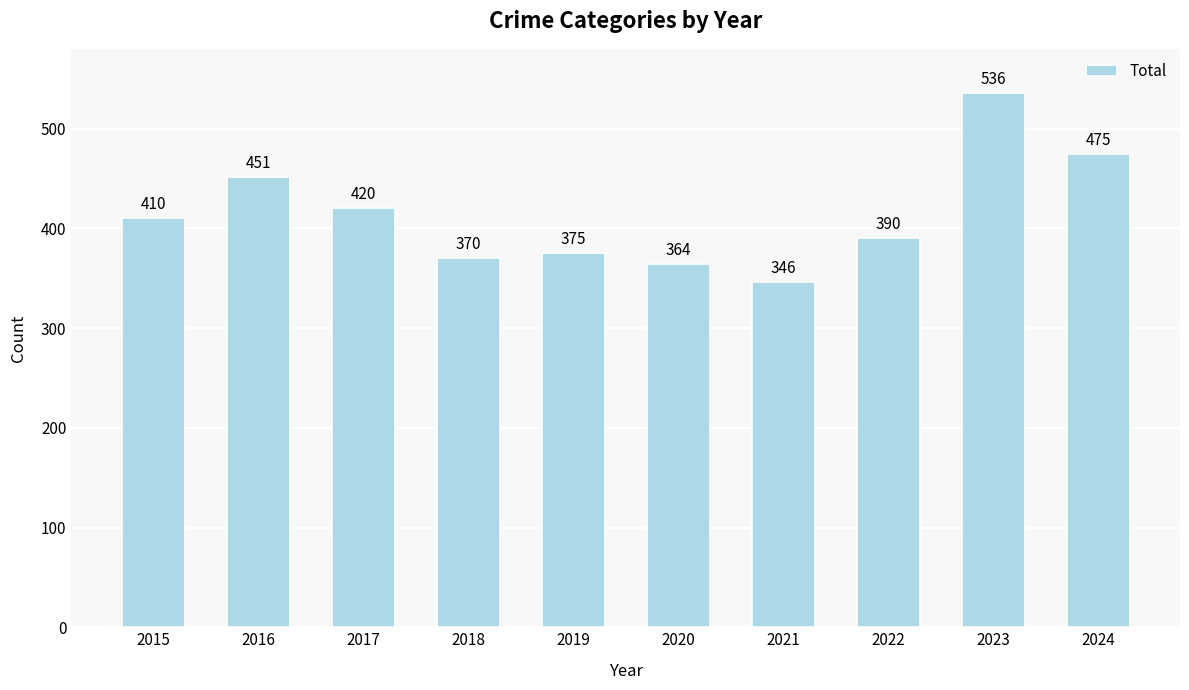

True or false: the data shows 164 at 2016.

False